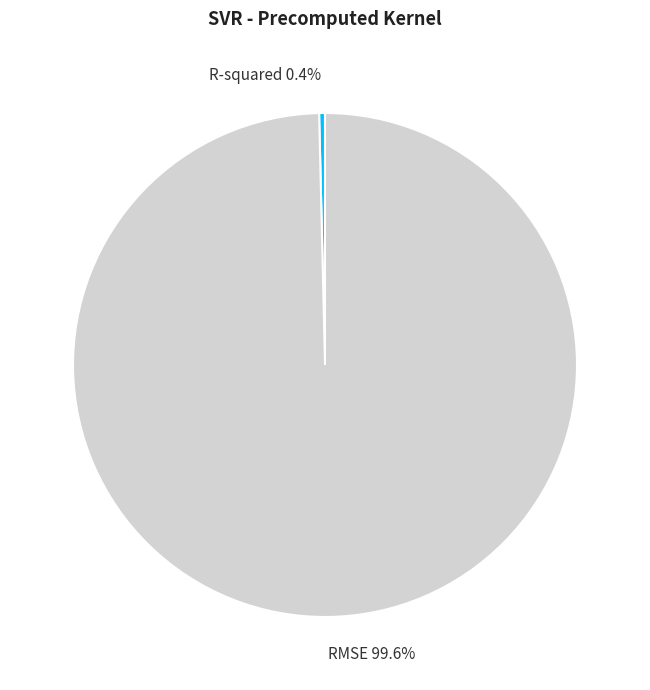

Count the number of slices in the pie.

2